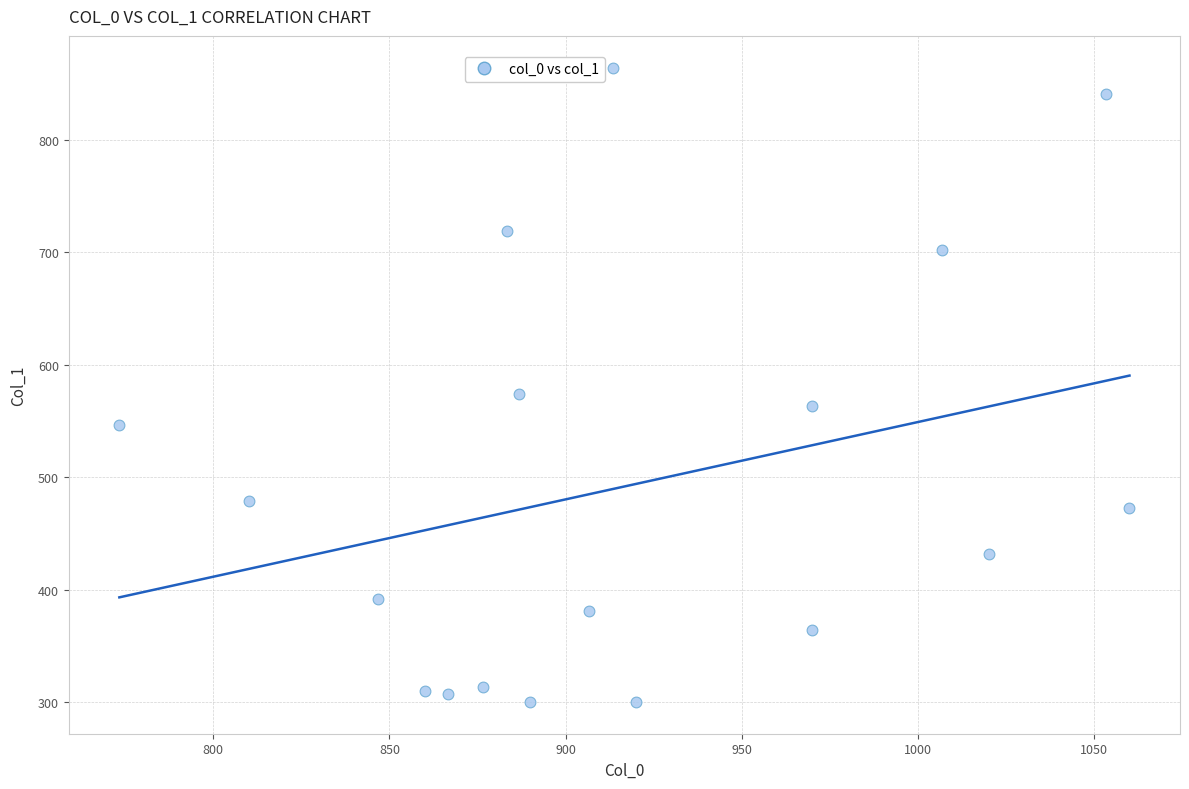

What Y value in the scatter plot is closest to 582?

573.8